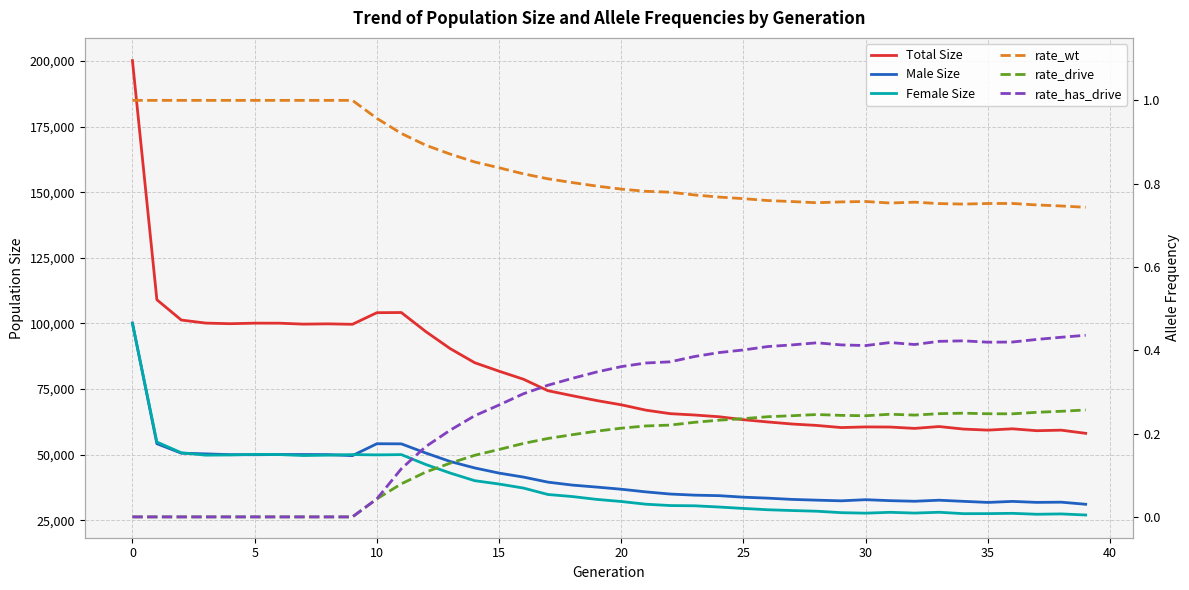

The value of Male Size at 38 is 31908.0. True or false?

True